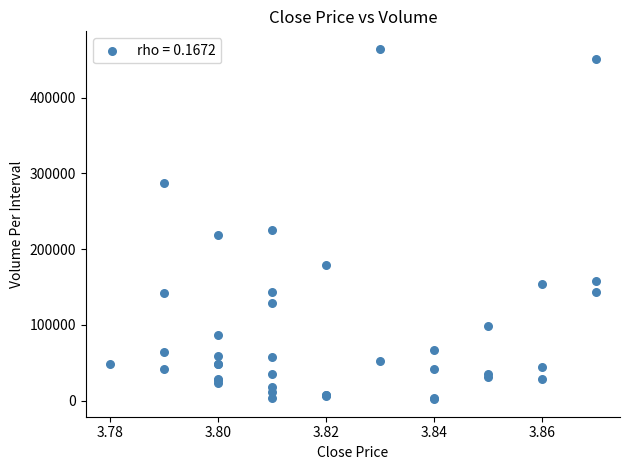

What Y value in the scatter plot is closest to 233200?

225500